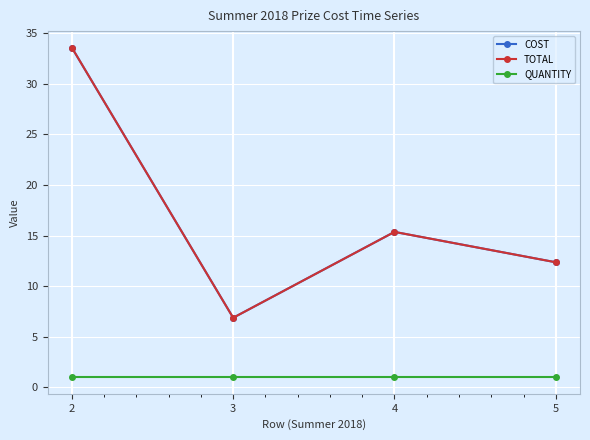

The value of QUANTITY at 4 is 0.2. True or false?

False